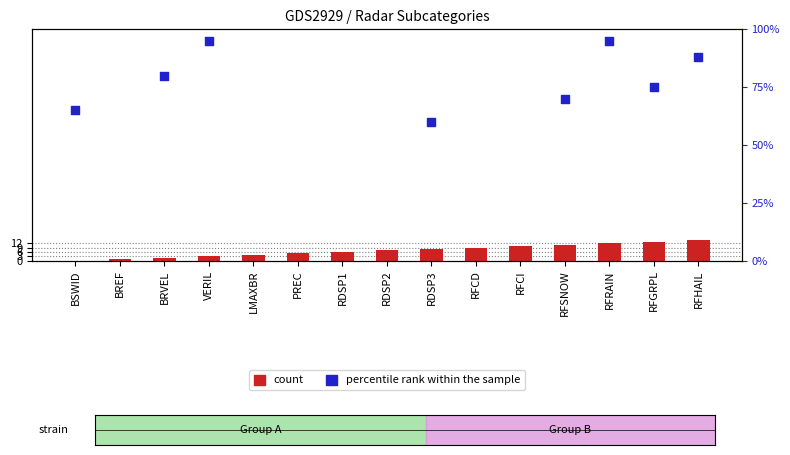

Which series has the largest total across all categories?

percentile rank within the sample